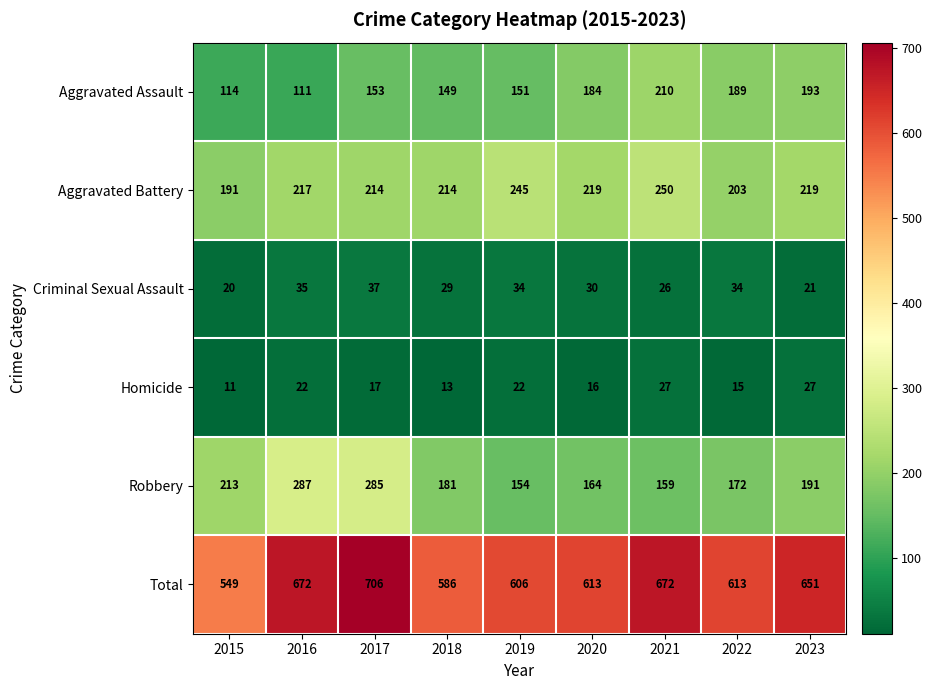

What value does the Robbery series have at 2021, to the nearest 50?

150